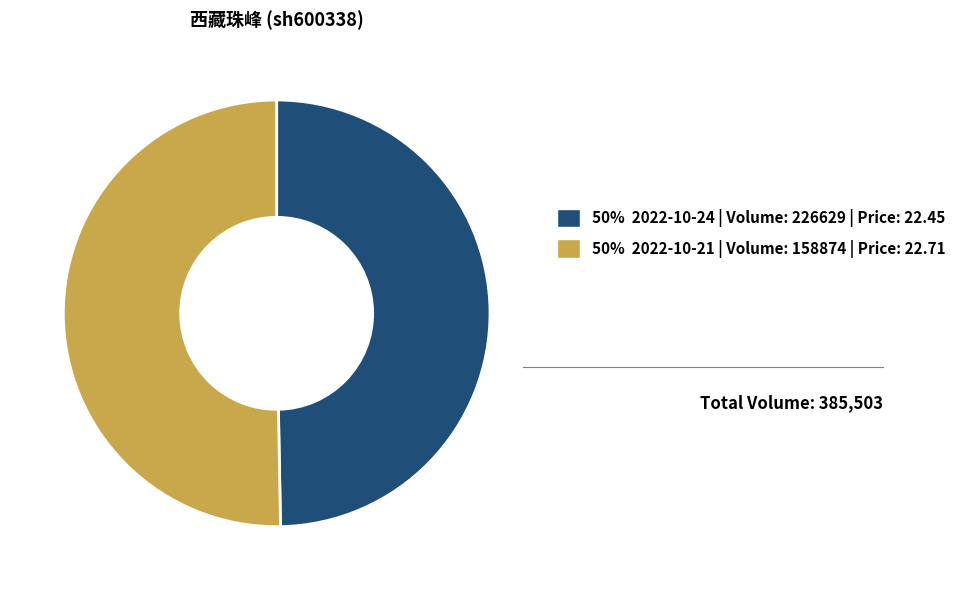

Between 50% 2022-10-21 | Volume: 158874 | Price: 22.71 and 50% 2022-10-24 | Volume: 226629 | Price: 22.45, which is larger?

50% 2022-10-21 | Volume: 158874 | Price: 22.71